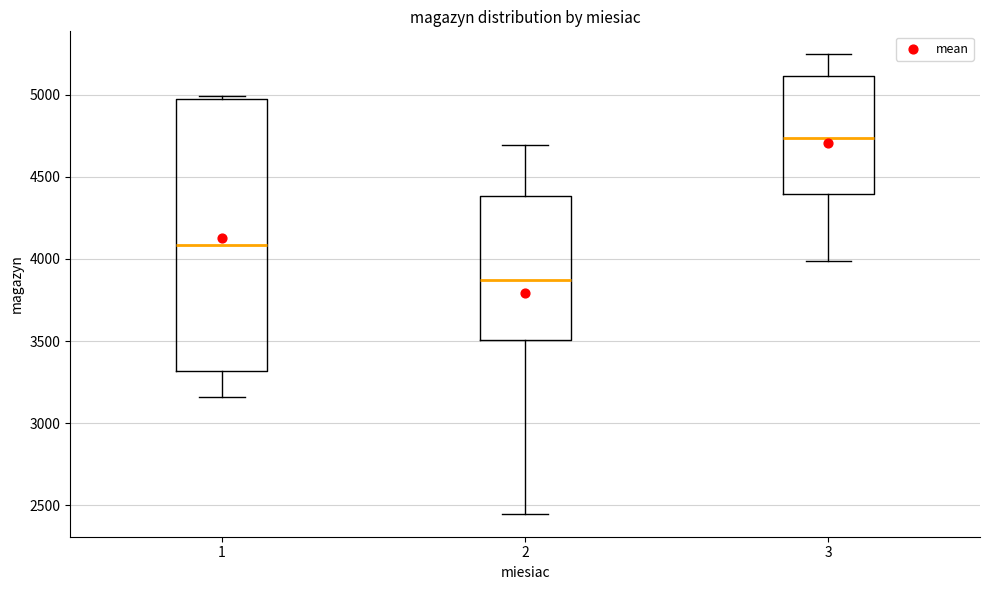

Where is the upper edge of the box at x = 2 on the y-axis? The values are not printed on the chart, so give them approximately, as read against the axis.

4400